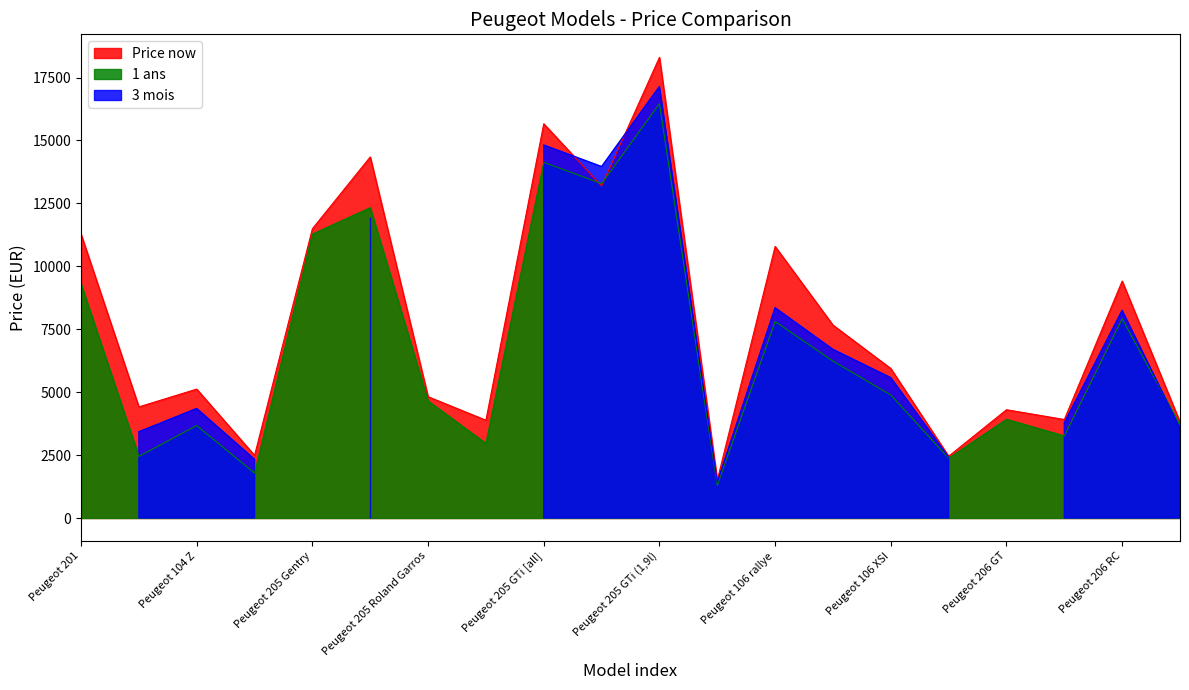

At how many categories does at least one series exceed 8410?

8